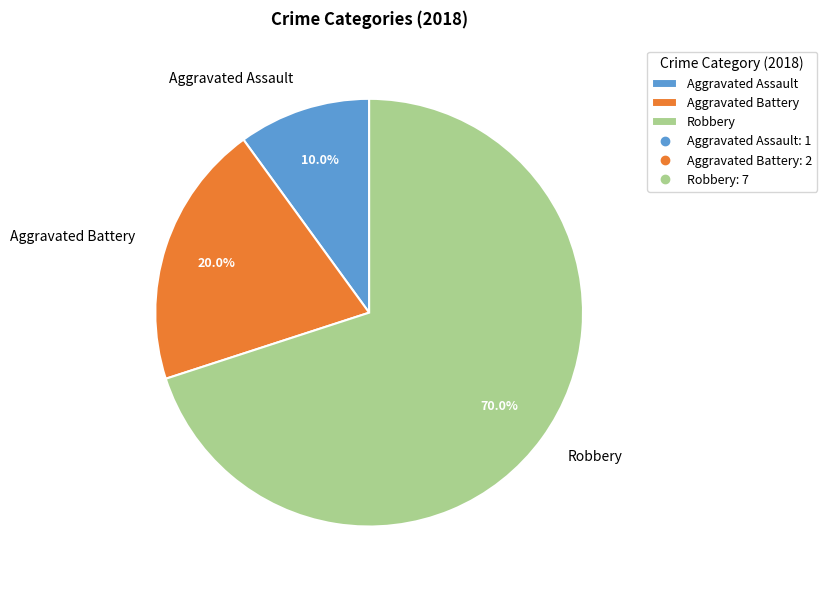

Rank the categories by value from highest to lowest.

Robbery, Aggravated Battery, Aggravated Assault